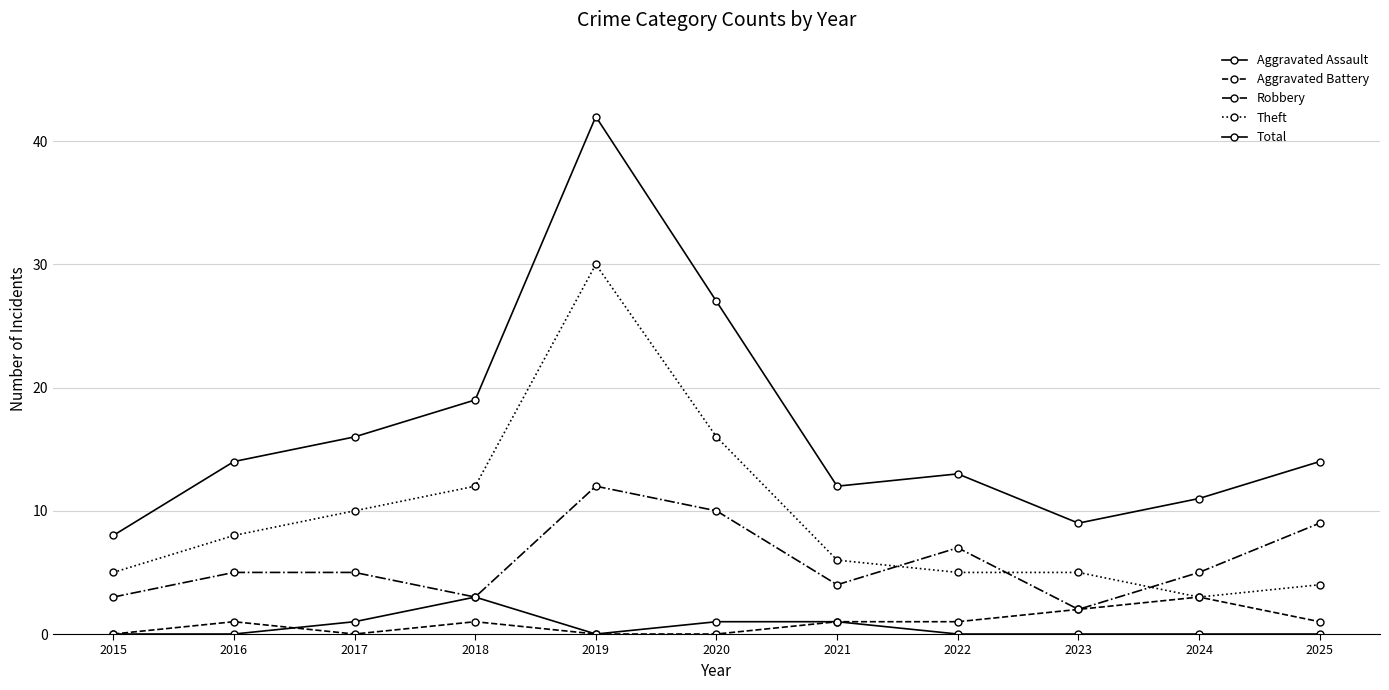

How many series are shown in this chart?

5